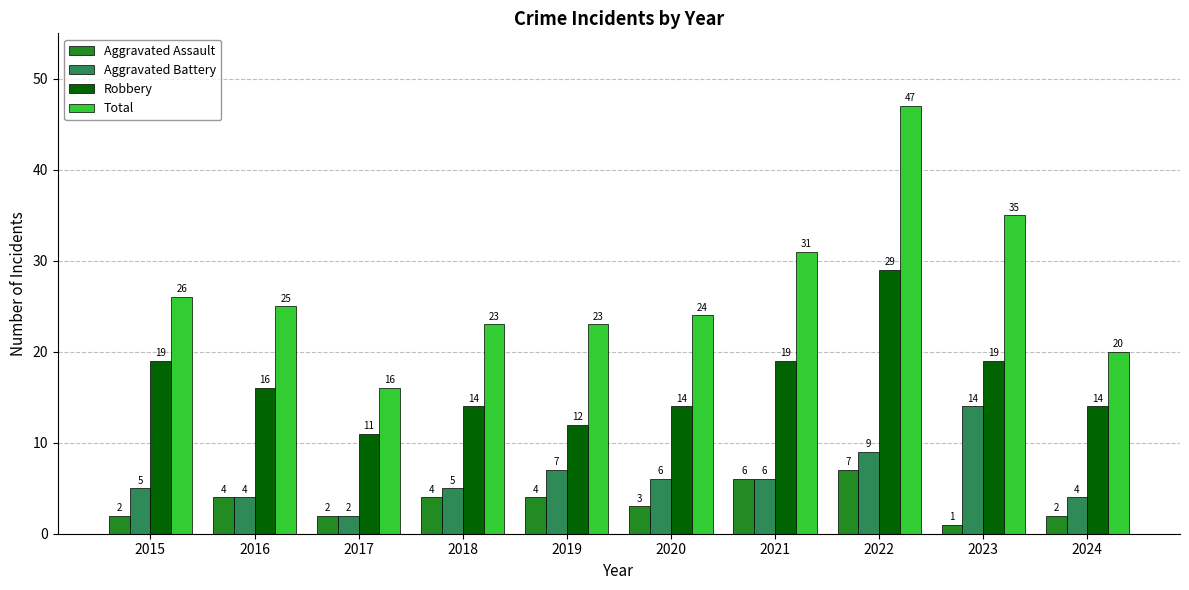

Which category has the lowest value in the Robbery series?

2017